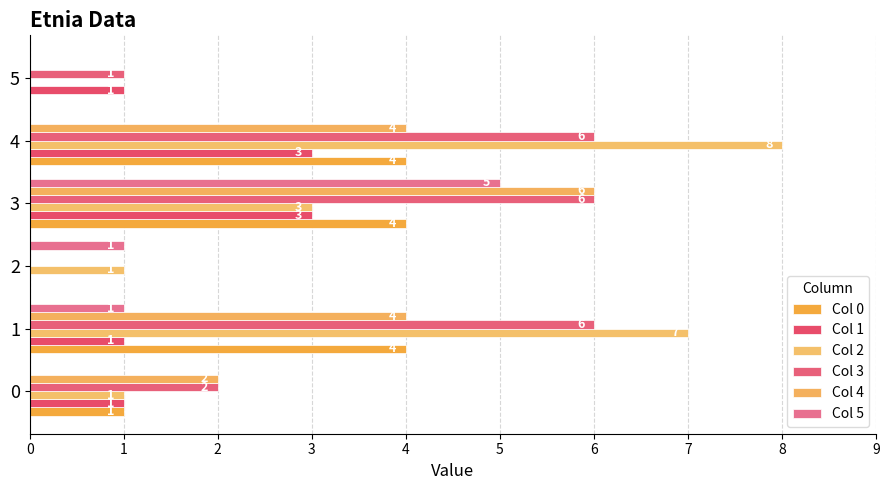

How many distinct data groups are displayed?

6